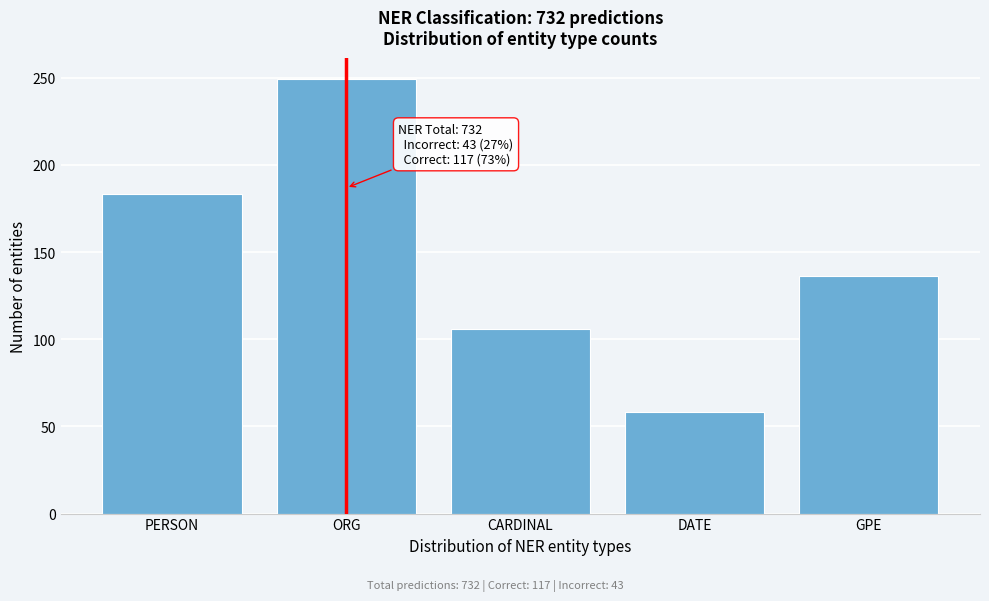

Reading left to right, extract all data points from this chart.

PERSON=183	ORG=249	CARDINAL=106	DATE=58	GPE=136